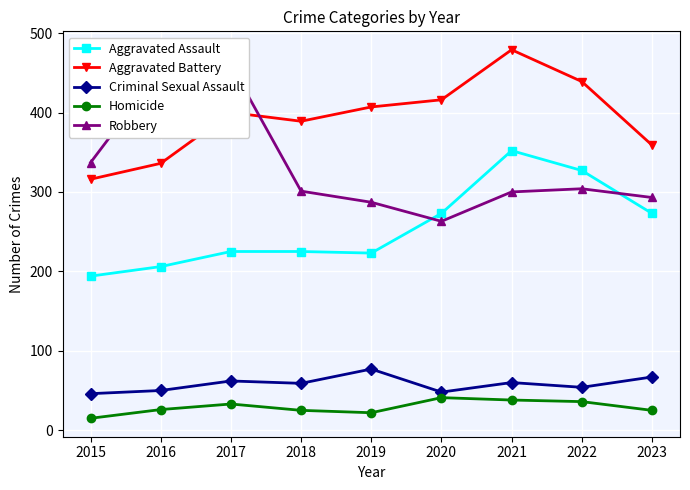

What is the highest value of the Homicide series?

41